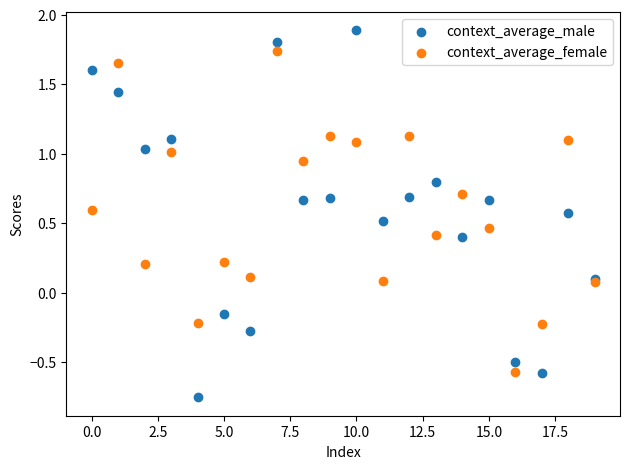

Which series has the widest spread of Y values?

context_average_male